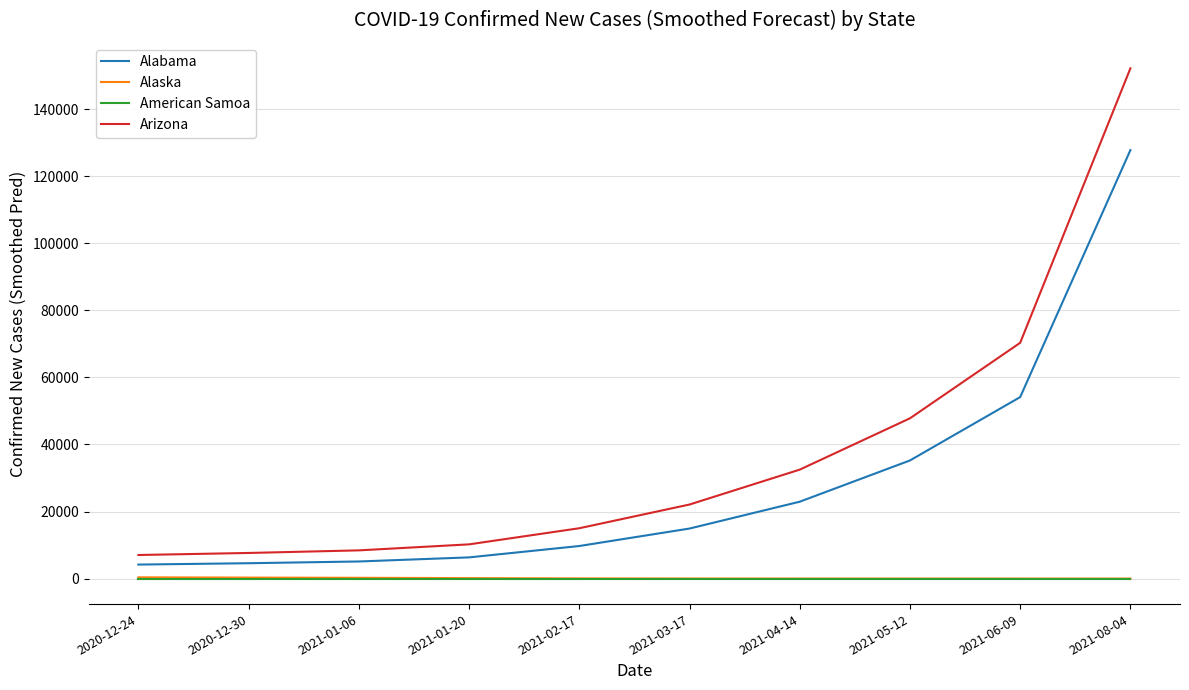

Between which two adjacent categories do American Samoa and Alaska first intersect?

2021-05-12 and 2021-06-09